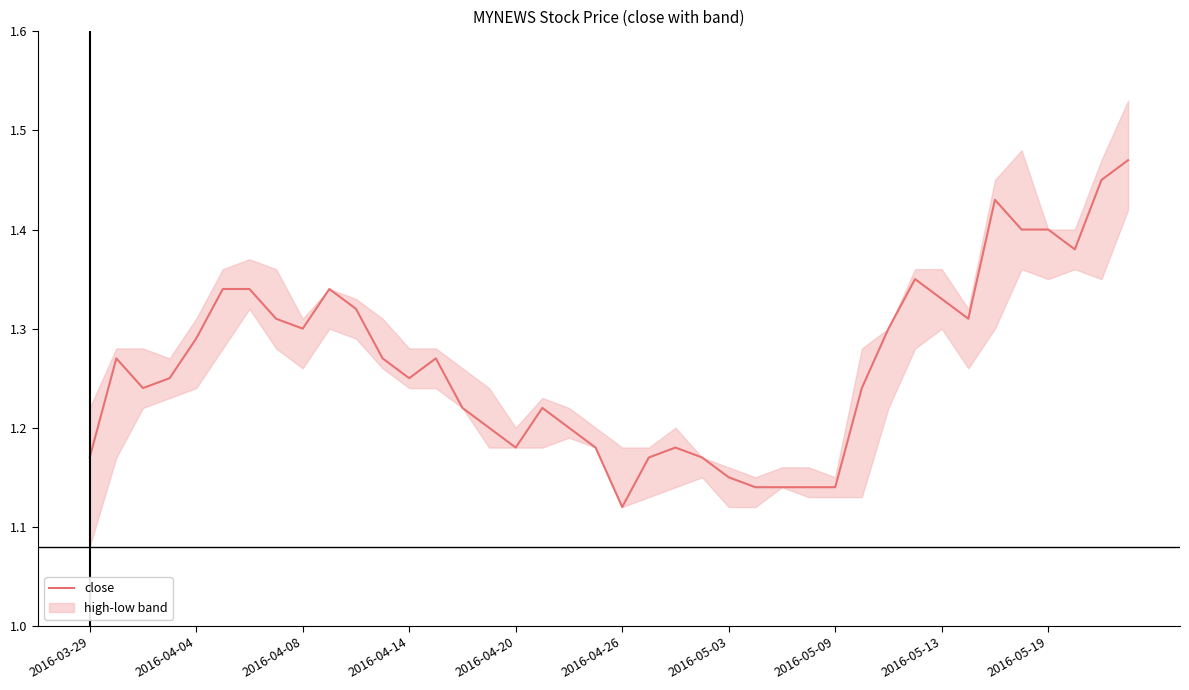

What is the value of the 19th point from the left?

1.2